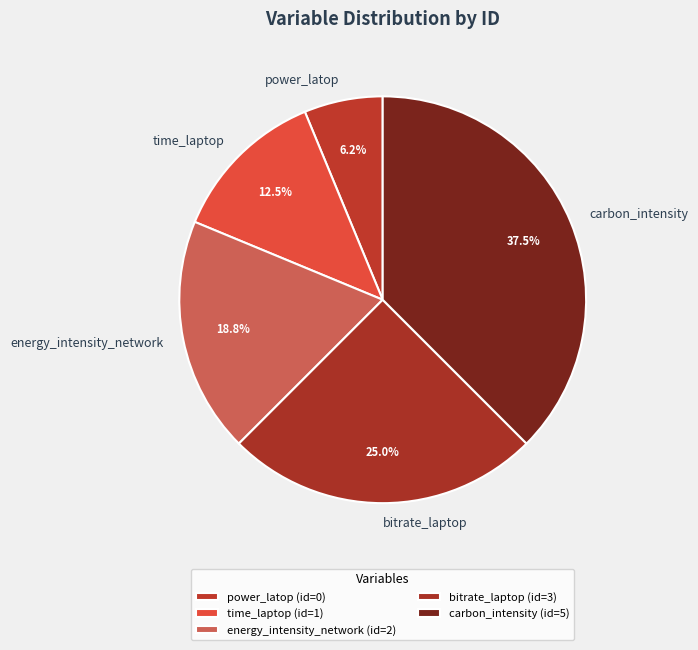

What is the largest slice in the pie chart?

carbon_intensity